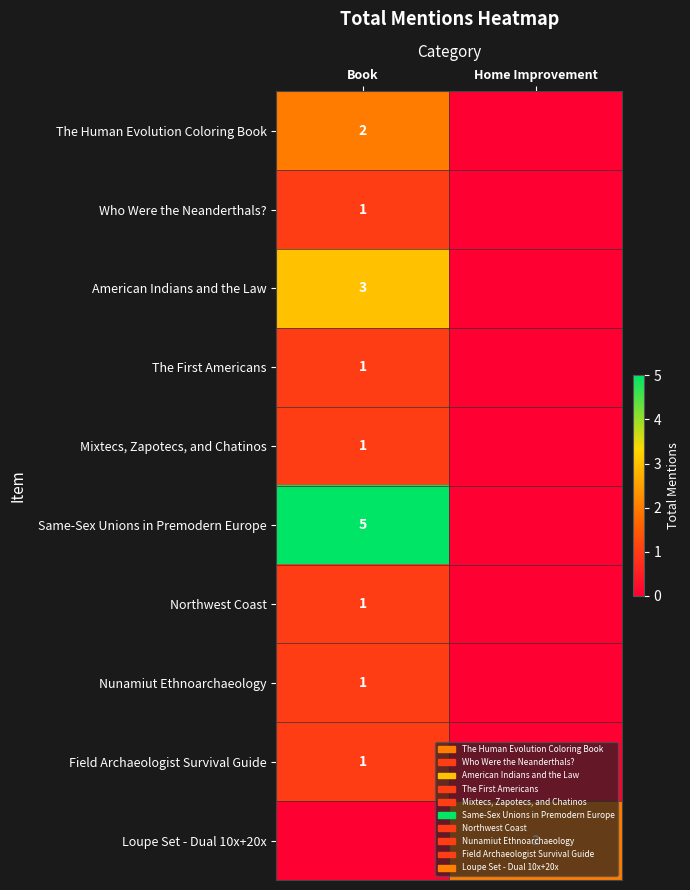

True or false: Northwest Coast has a value of 1 at Book.

True